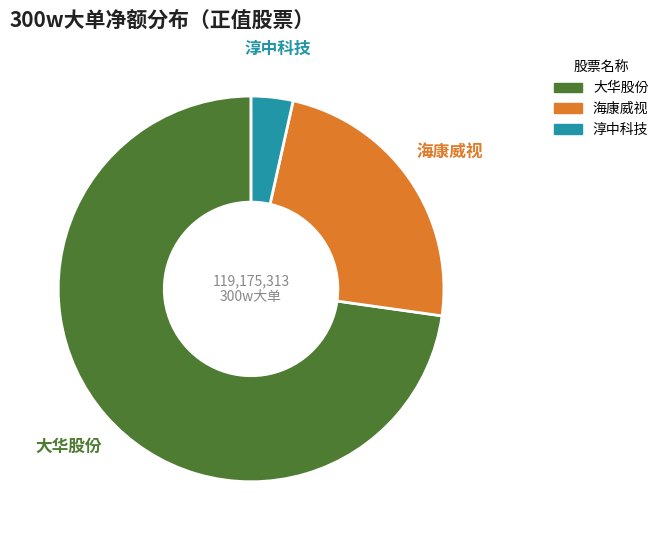

Which slice is the smallest?

淳中科技